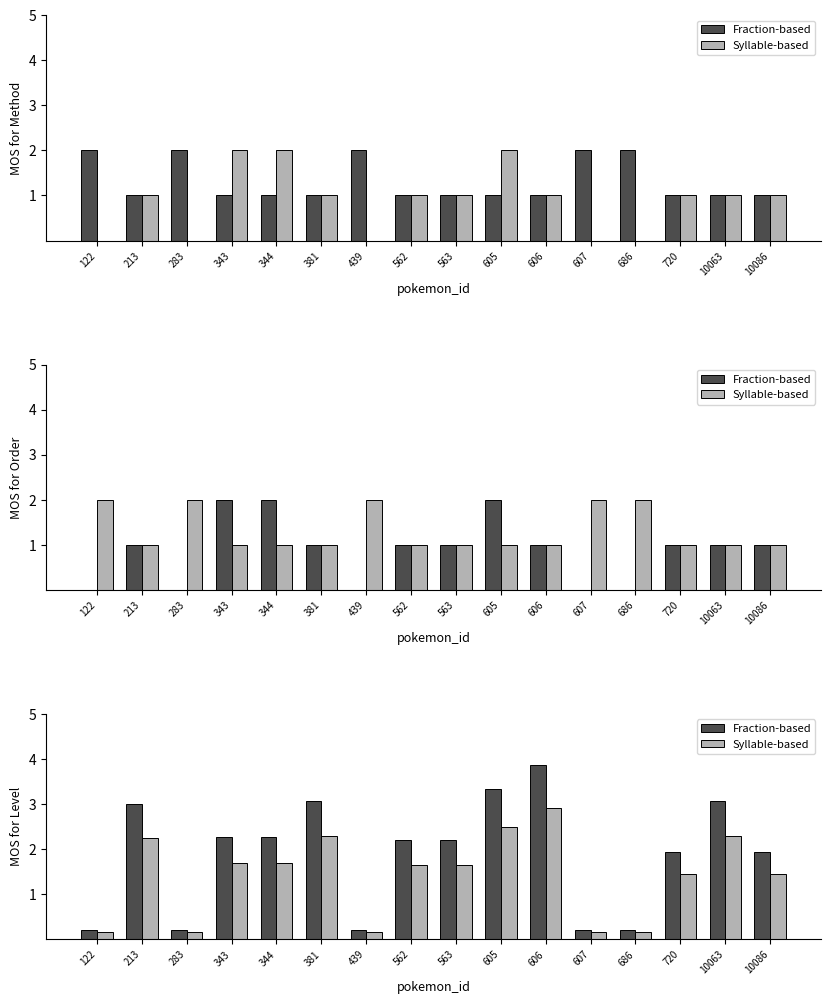

The value of Syllable-based at 686 is 0.1. True or false?

True